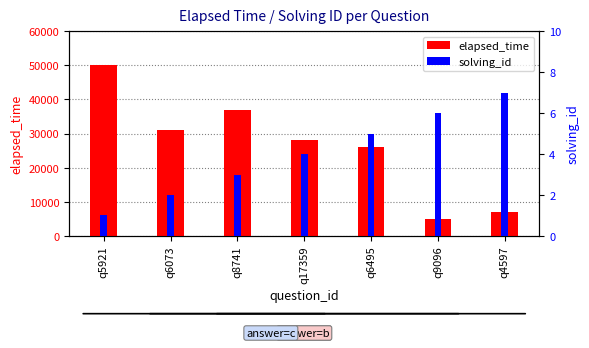

Reading left to right, list all the values displayed in this chart.

elapsed_time: 50000	31000	37000	28000	26000	5000	7000
solving_id: 1	2	3	4	5	6	7